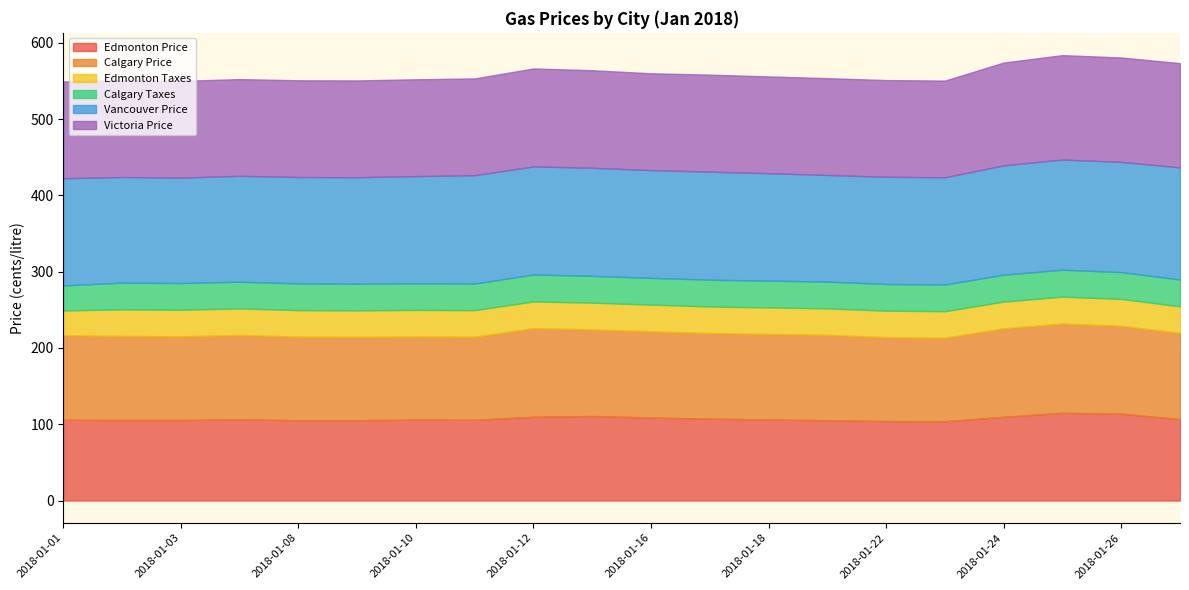

At which label is Calgary Price closest to 113?

2018-01-16